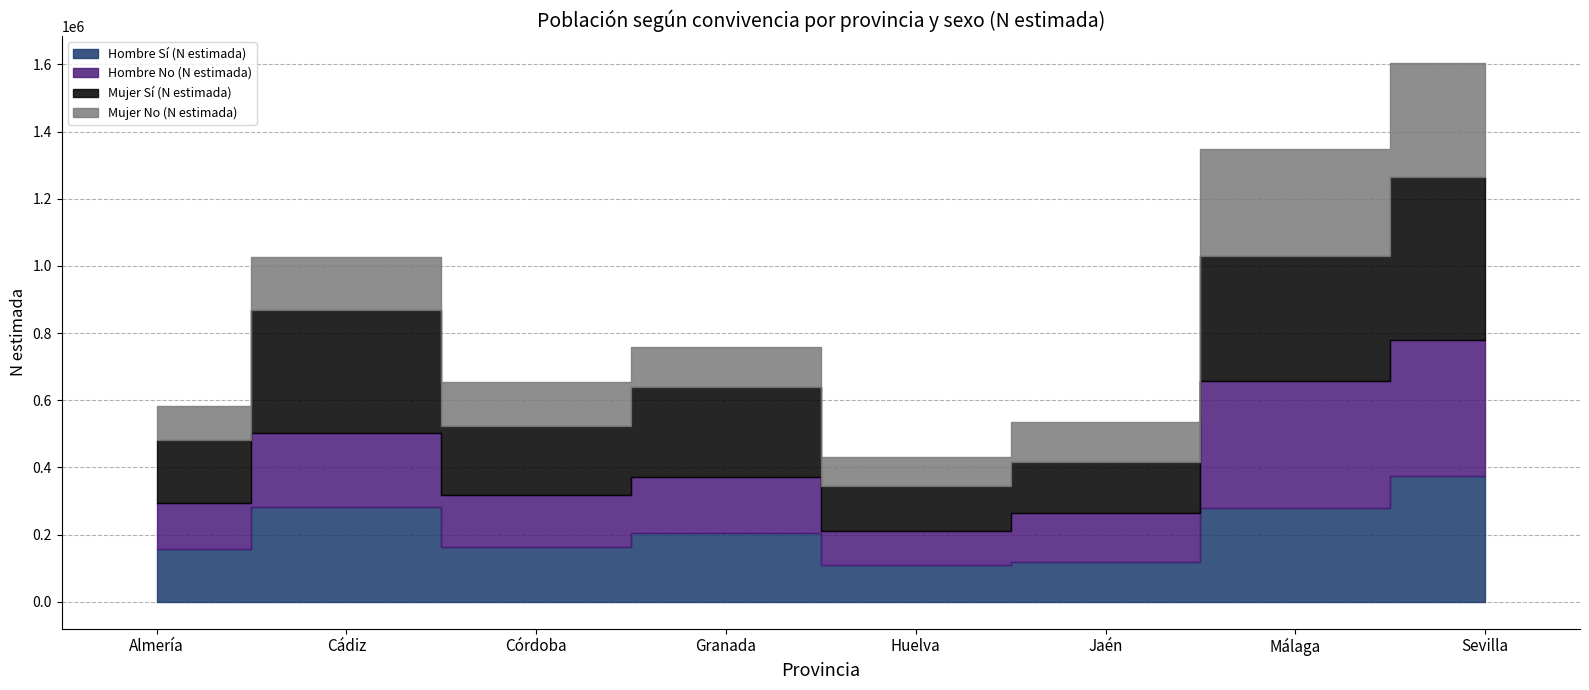

What is the difference between the second highest and minimum values in the Hombre No (N estimada) series?

274584